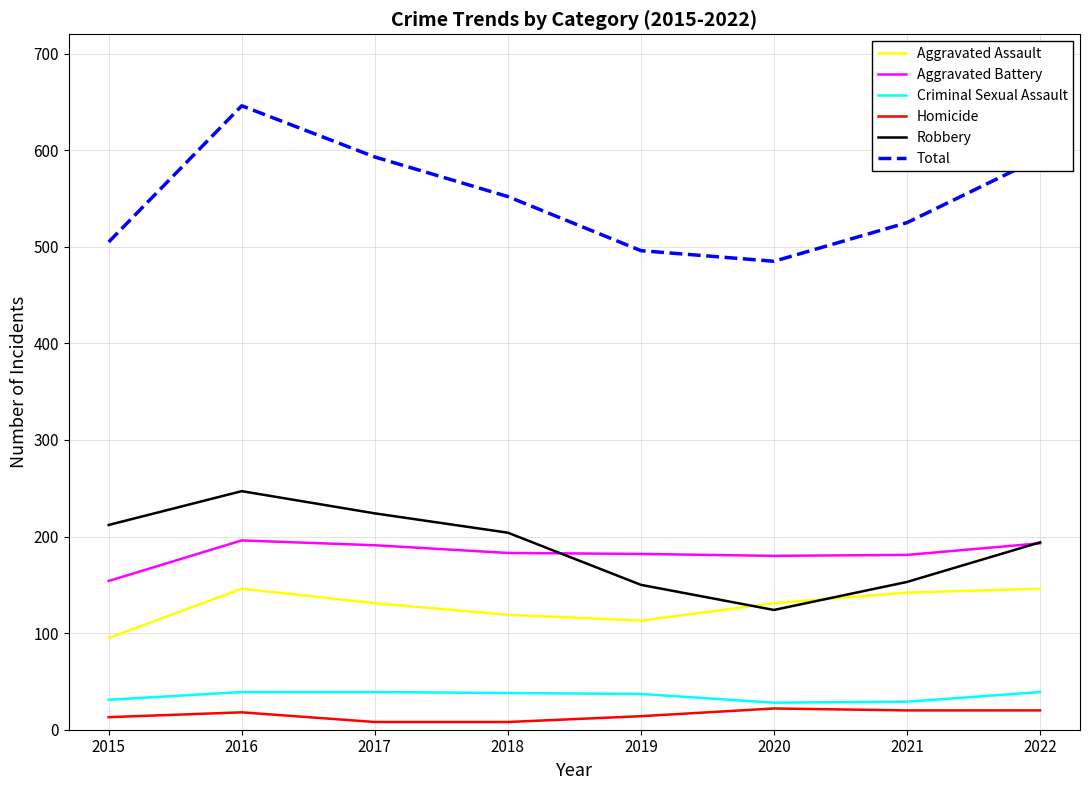

What is the total value across all series at 2015?

1010